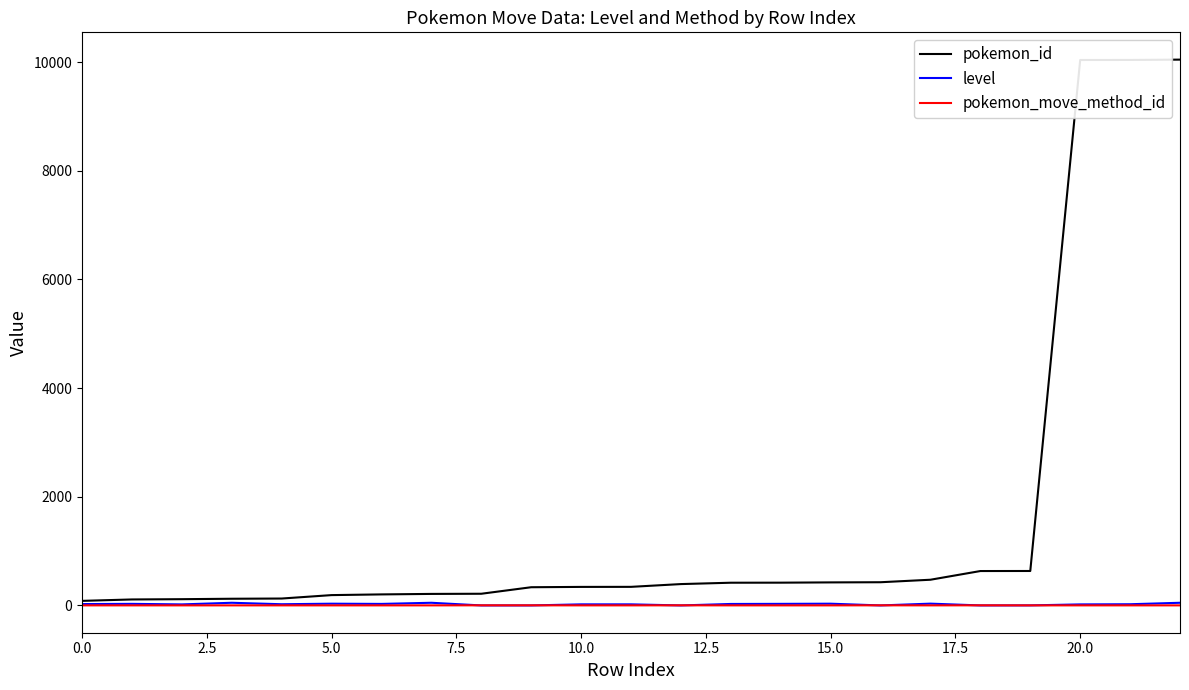

What is the sum of all level values?

505